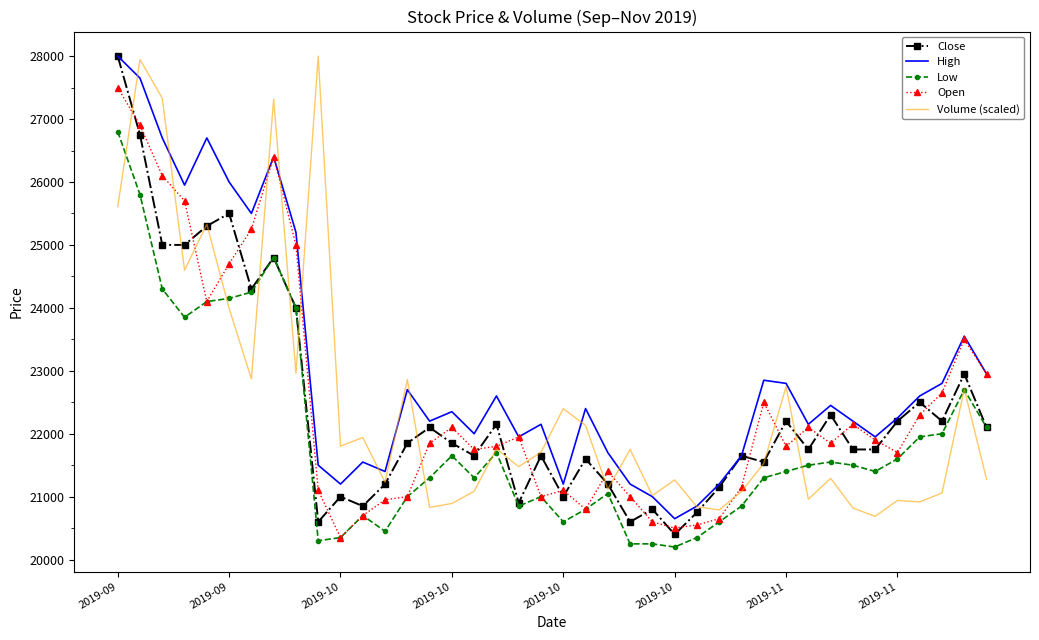

How many values in the Close series are below 21850?

20